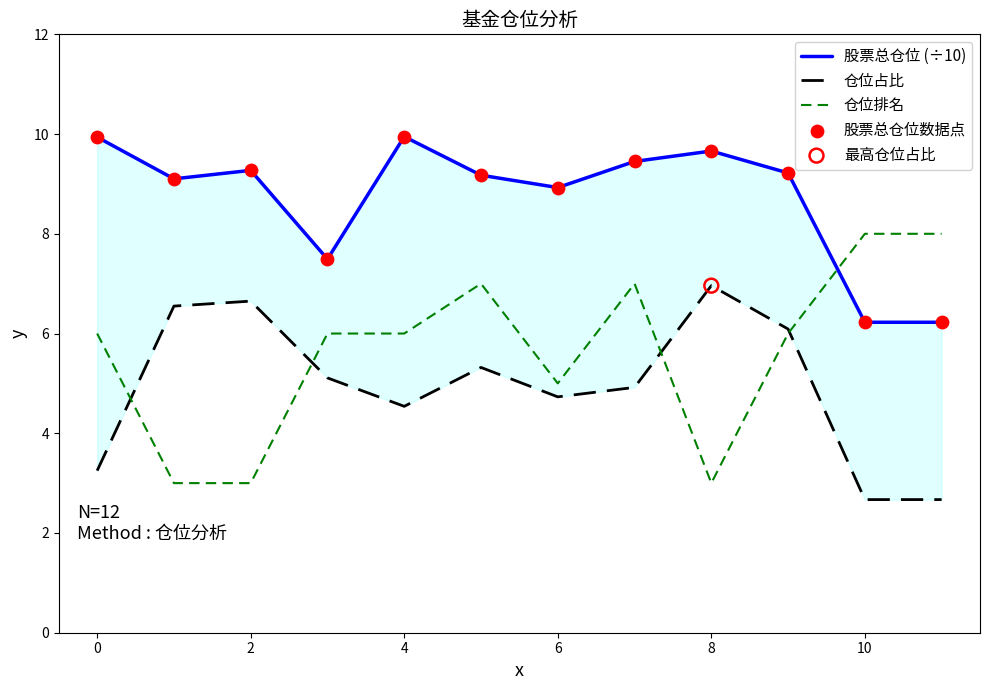

What is the maximum value for 仓位排名?

8